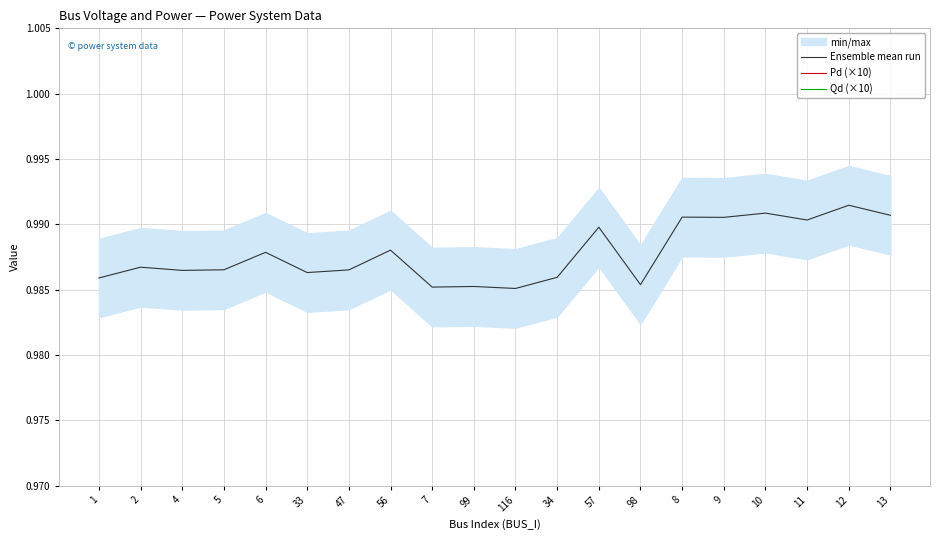

At which category is the sum across all series the highest?

57